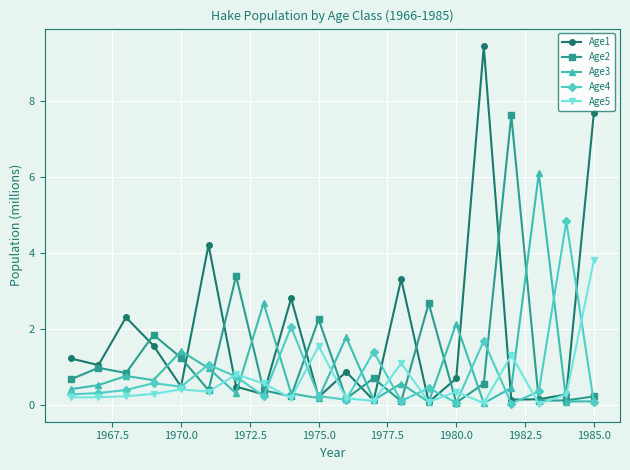

True or false: Age3 has more than 1 interior local peaks.

True